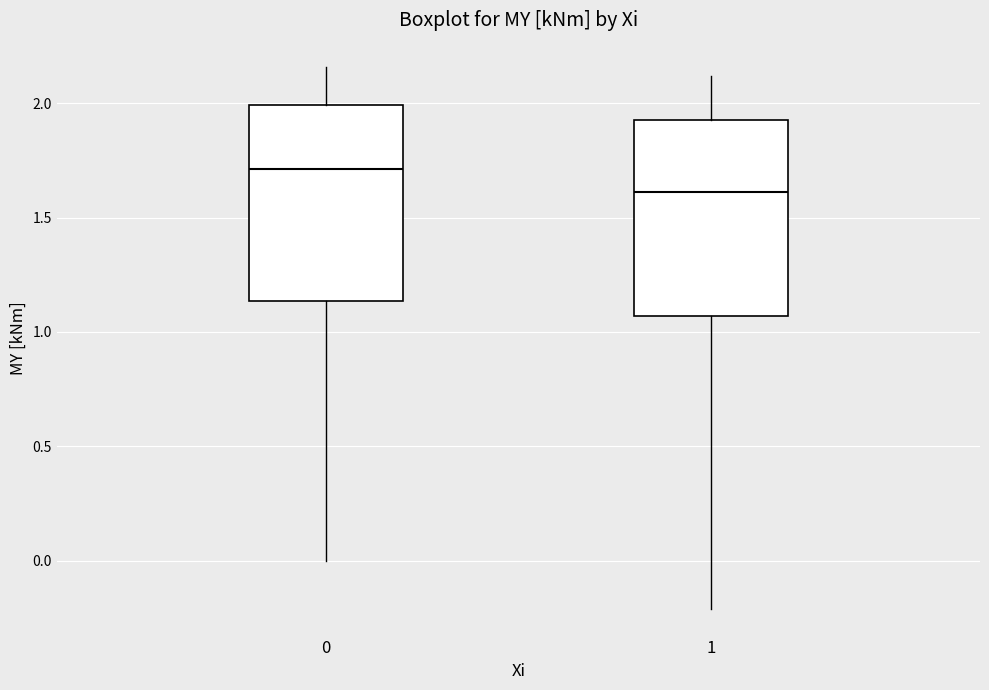

Which box has the lowest median line?

1